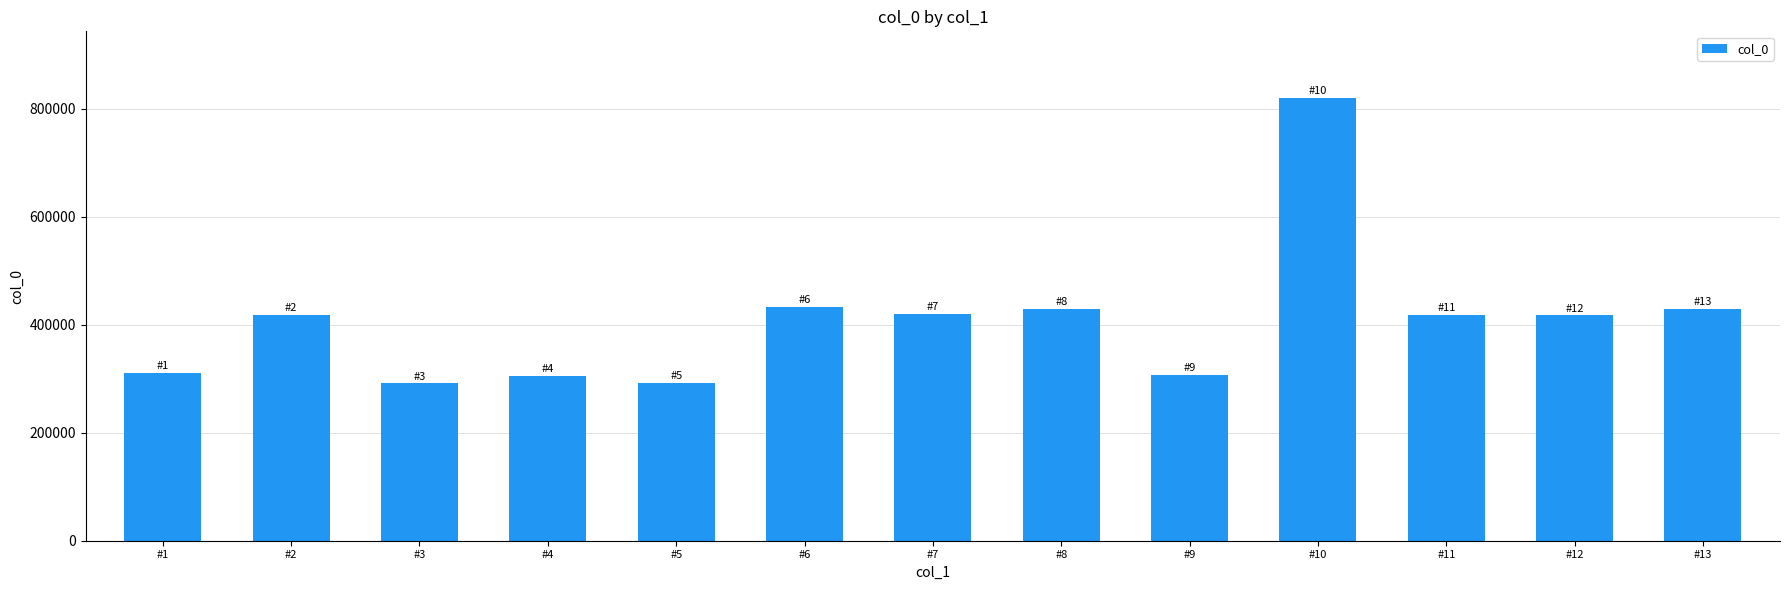

Approximately how many times larger is the value at #4 compared to #8?

0.7